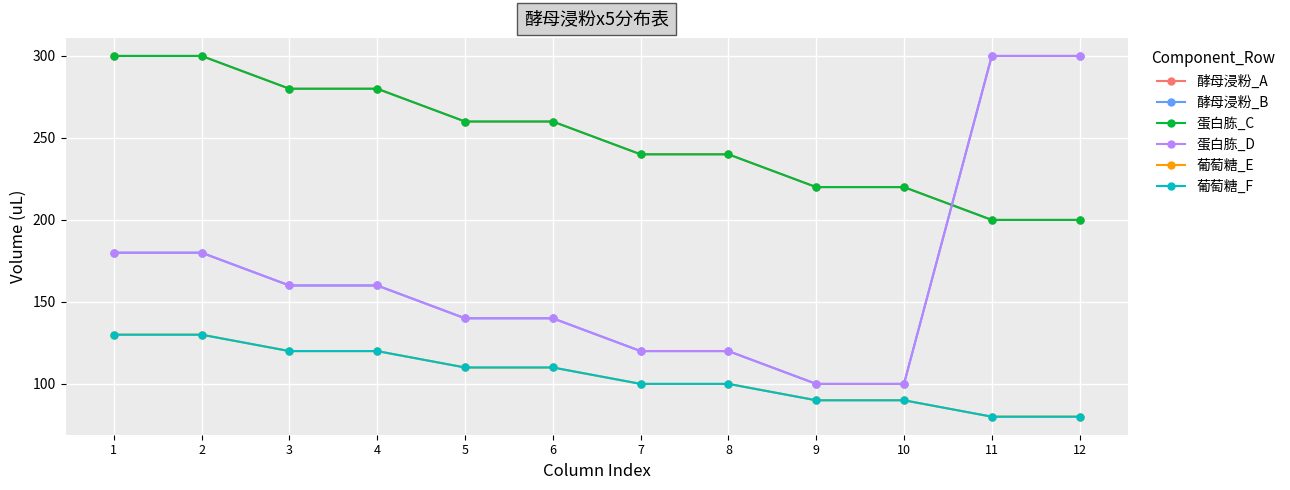

Does the chart have visible grid lines?

Yes